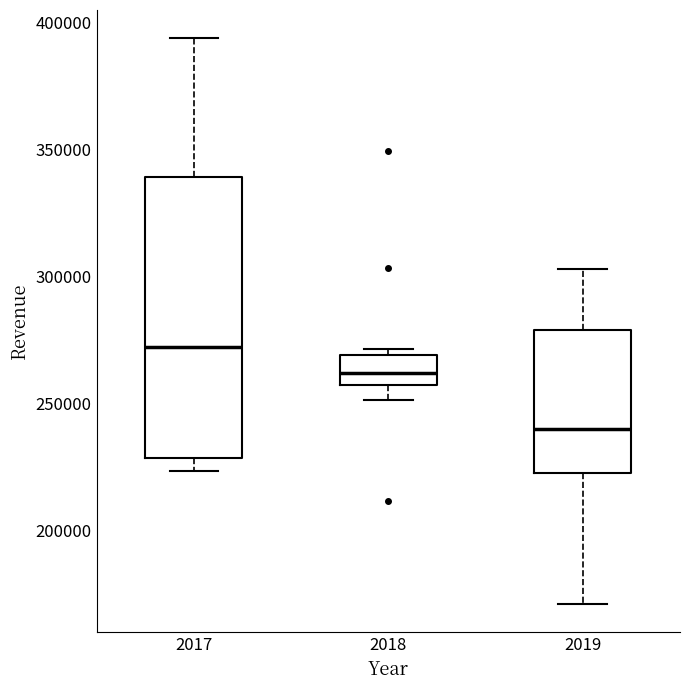

Reading left to right, read every box against the y-axis: the position of its median line, the range the box covers, and the ends of its whiskers. The values are not printed on the chart, so give them approximately, as read against the axis.

2017: median 270000, box 230000 to 340000, whiskers 225000 to 395000
2018: median 260000, box 255000 to 270000, whiskers 250000 to 270000 (just above the box's upper edge)
2019: median 240000, box 225000 to 280000, whiskers 170000 to 305000